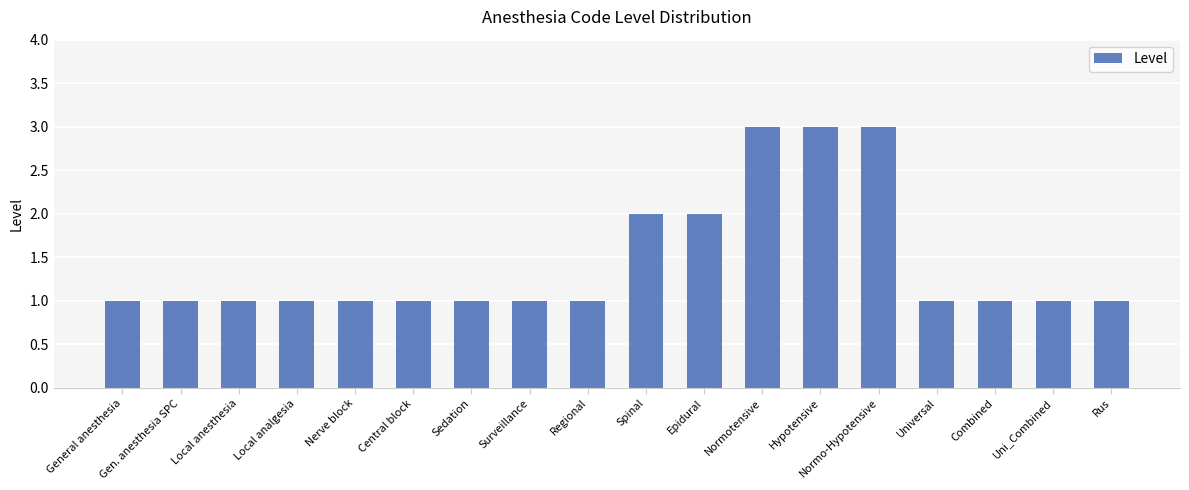

How many values are between 1 and 2?

15